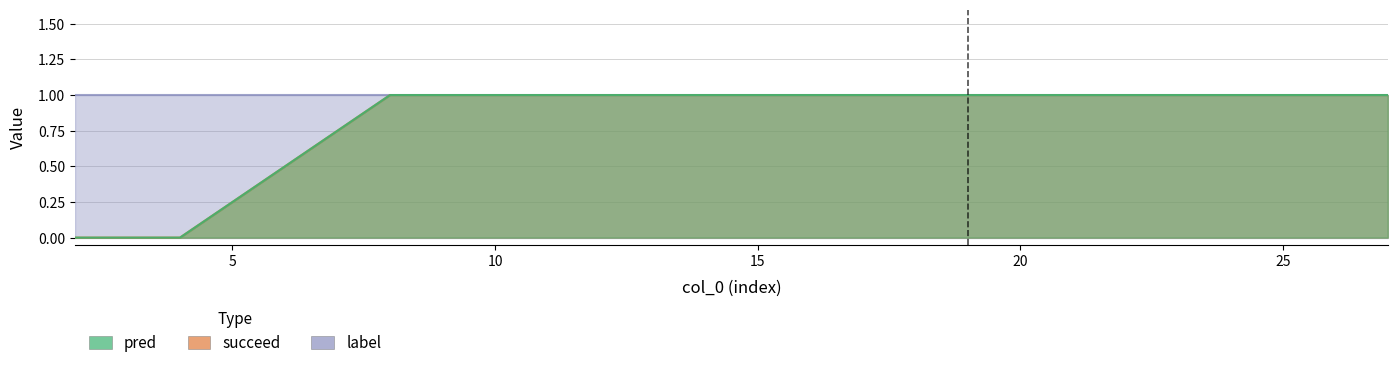

True or false: pred and succeed cross at least once.

False